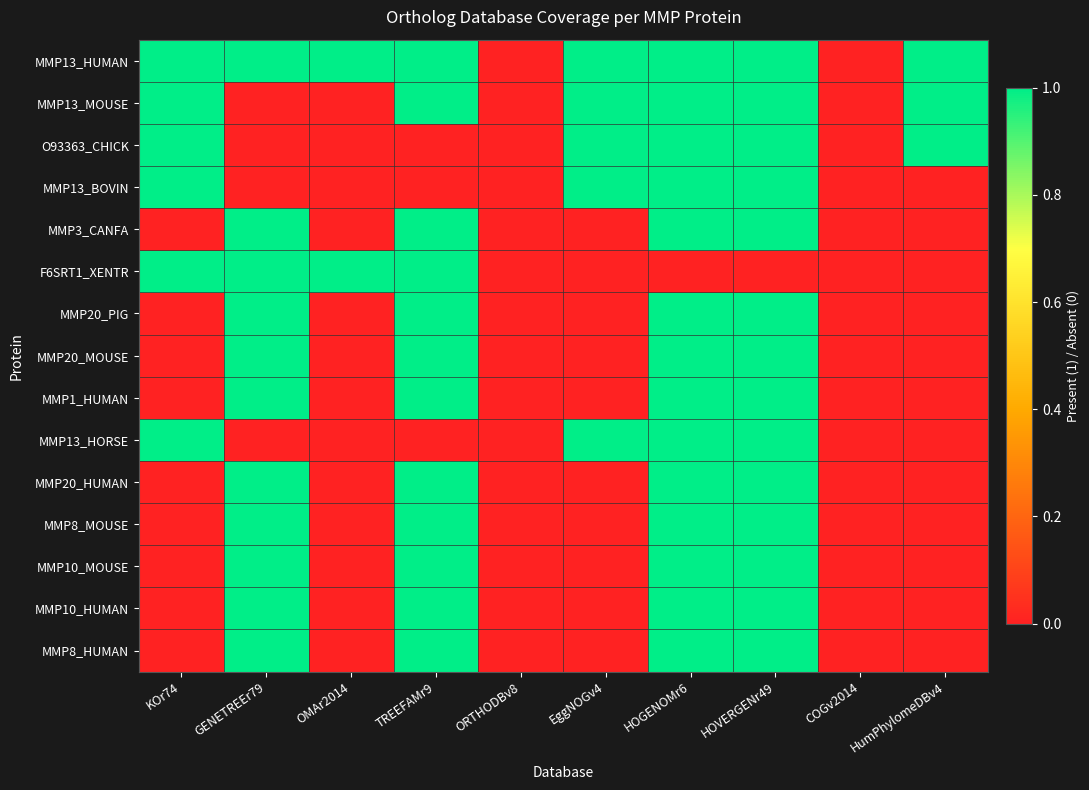

At how many categories does at least one series exceed 0?

8